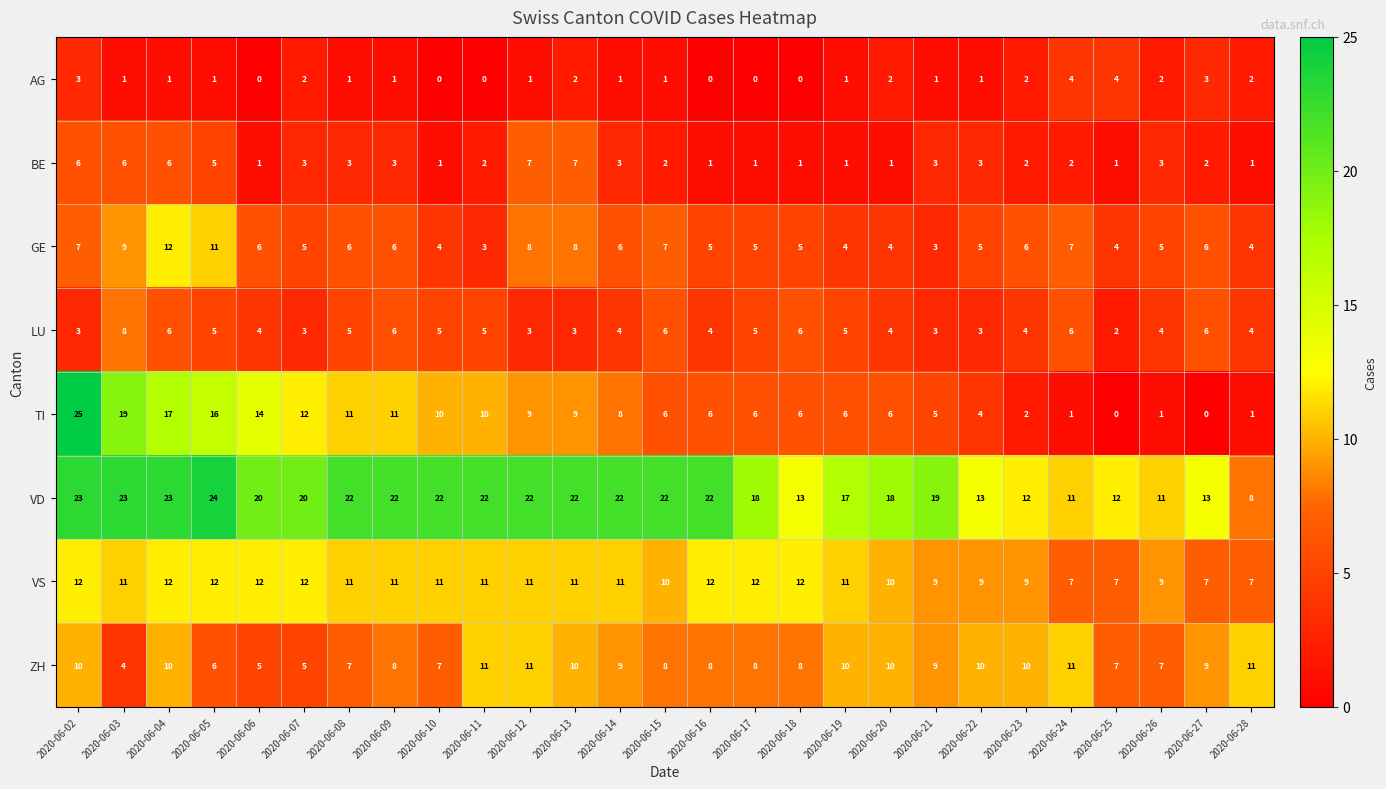

Count the number of categories in the chart.

27